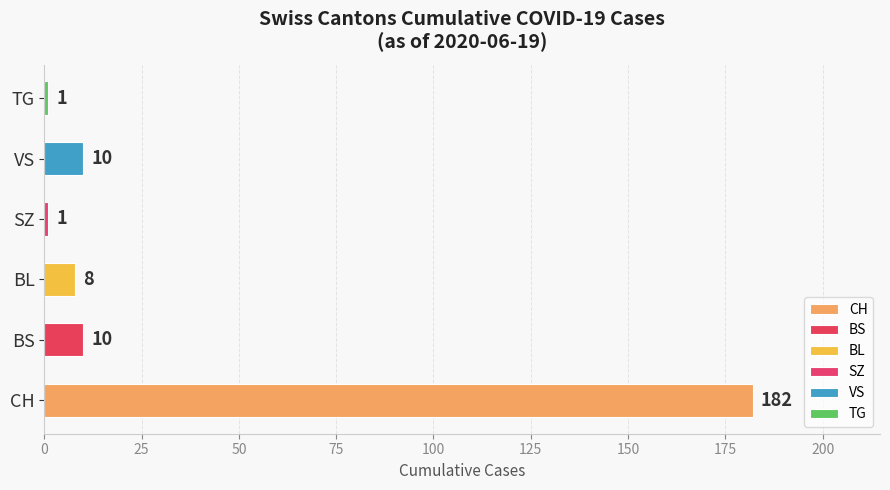

Is the value of TG at 0 greater than the value of BS at 1?

No